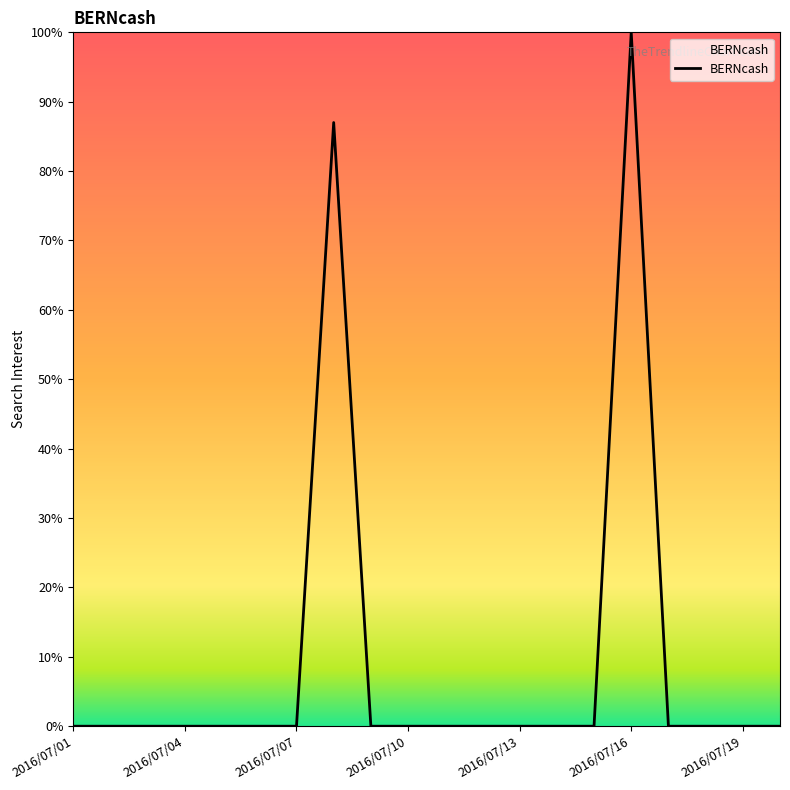

True or false: the data has more than 0 interior local peaks.

True